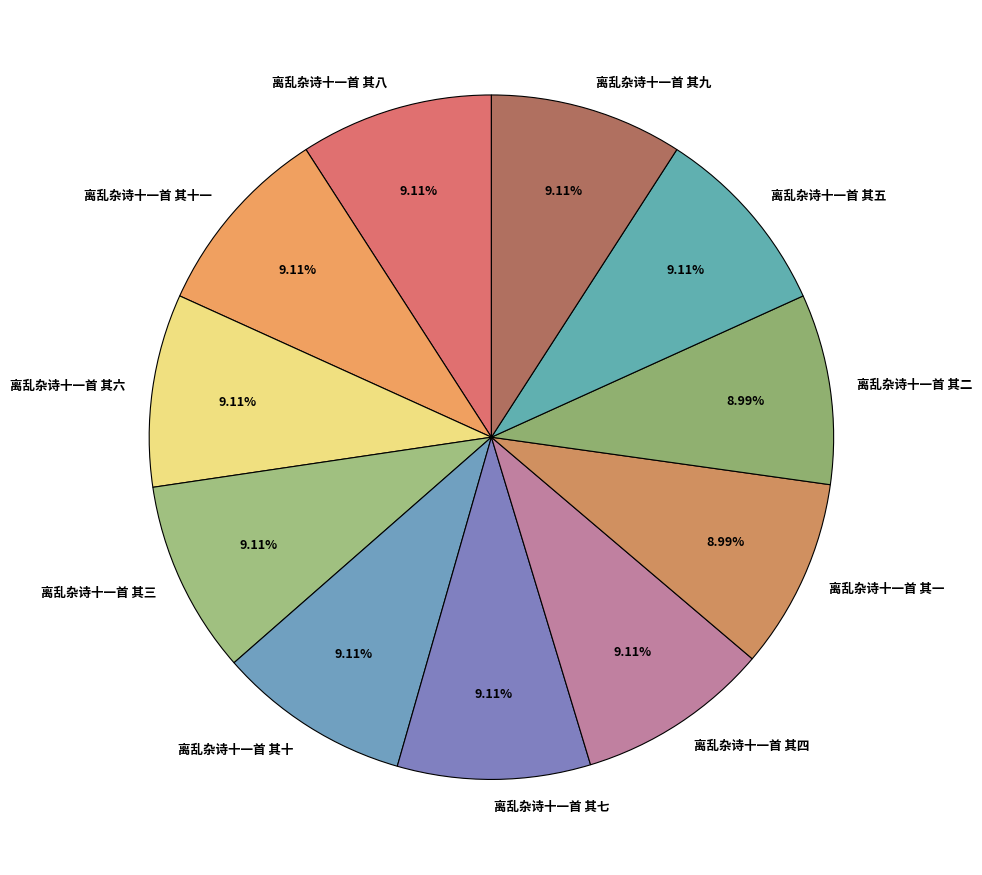

What is the ratio of the value at 离乱杂诗十一首 其九 to the value at 离乱杂诗十一首 其四?

1.0